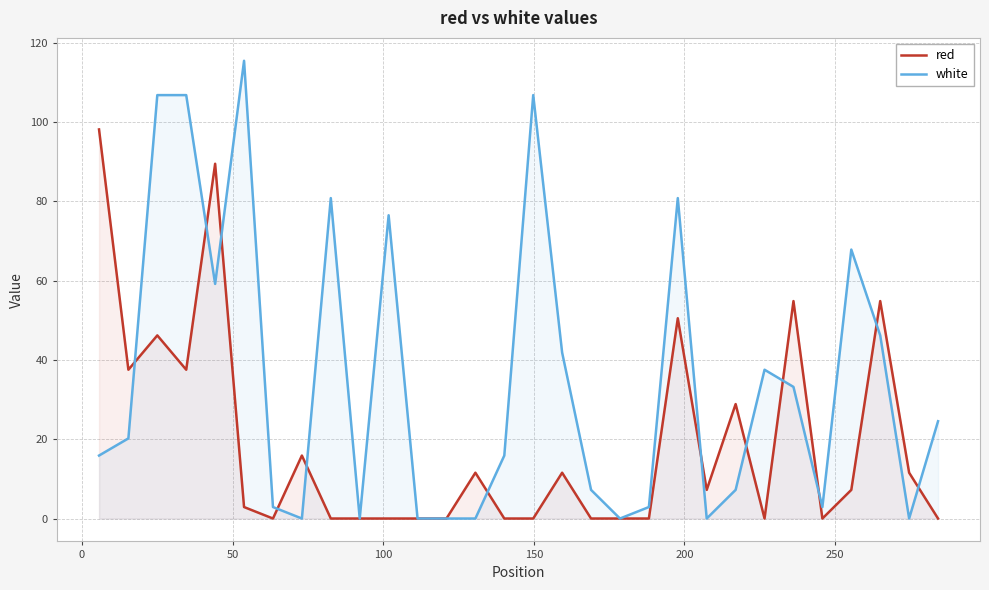

Rank the series by their maximum value, from lowest to highest.

red, white